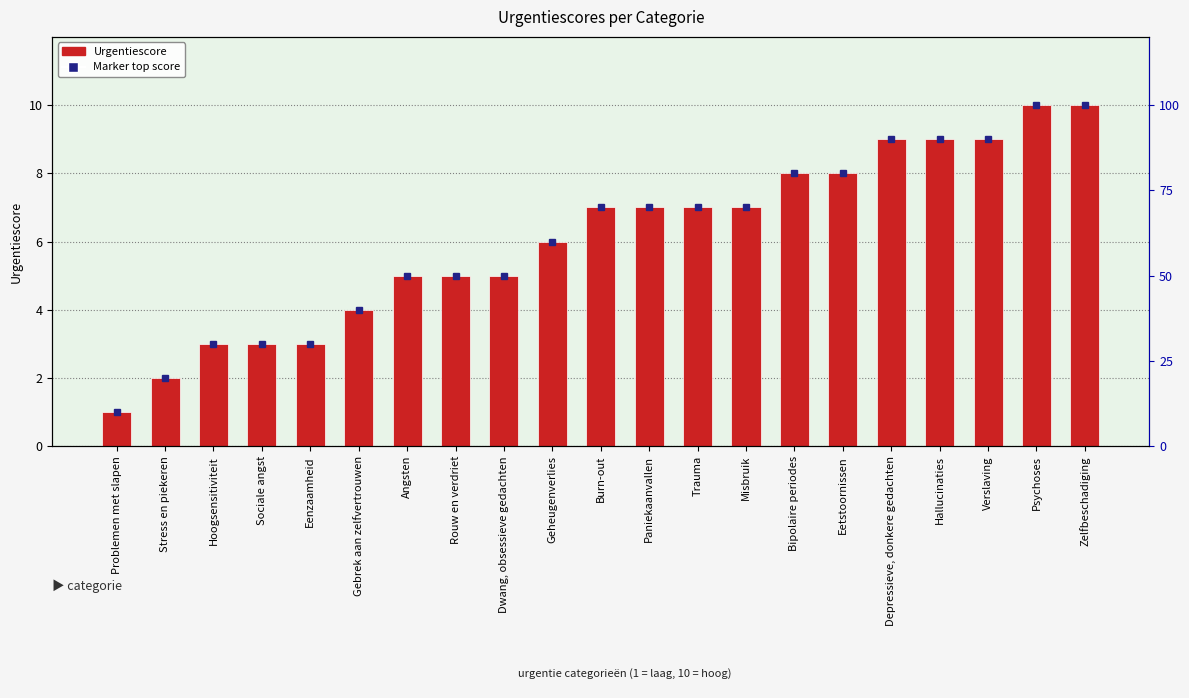

Reading left to right, what are all the values shown in this chart?

Problemen met slapen=1	Stress en piekeren=2	Hoogsensitiviteit=3	Sociale angst=3	Eenzaamheid=3	Gebrek aan zelfvertrouwen=4	Angsten=5	Rouw en verdriet=5	Dwang, obsessieve gedachten=5	Geheugenverlies=6	Burn-out=7	Paniekaanvallen=7	Trauma=7	Misbruik=7	Bipolaire periodes=8	Eetstoornissen=8	Depressieve, donkere gedachten=9	Hallucinaties=9	Verslaving=9	Psychoses=10	Zelfbeschadiging=10